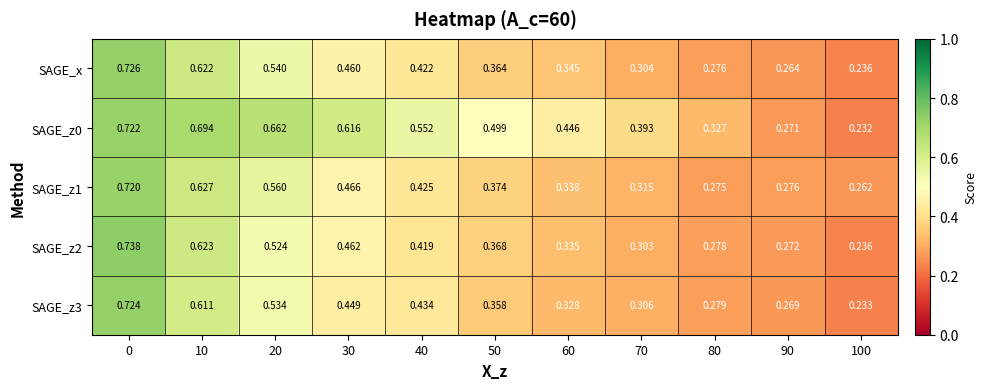

Reading left to right, extract all data points from this chart.

row_0: 0.7	0.6	0.5	0.5	0.4	0.4	0.3	0.3	0.3	0.3	0.2
row_1: 0.7	0.7	0.7	0.6	0.6	0.5	0.4	0.4	0.3	0.3	0.2
row_2: 0.7	0.6	0.6	0.5	0.4	0.4	0.3	0.3	0.3	0.3	0.3
row_3: 0.7	0.6	0.5	0.5	0.4	0.4	0.3	0.3	0.3	0.3	0.2
row_4: 0.7	0.6	0.5	0.4	0.4	0.4	0.3	0.3	0.3	0.3	0.2